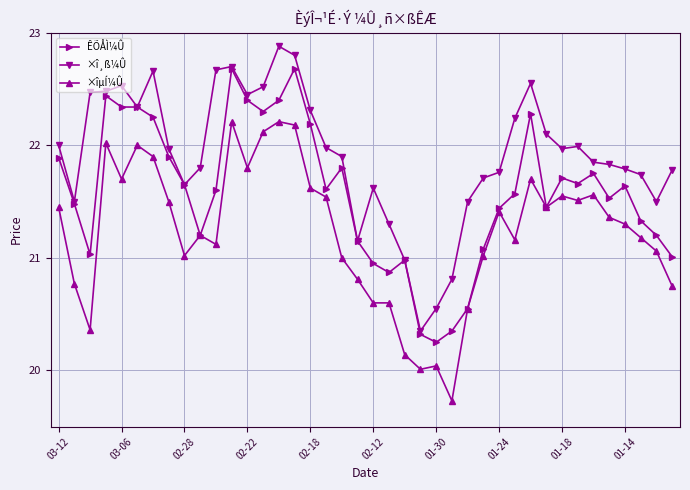

How many lines are shown in the chart?

3